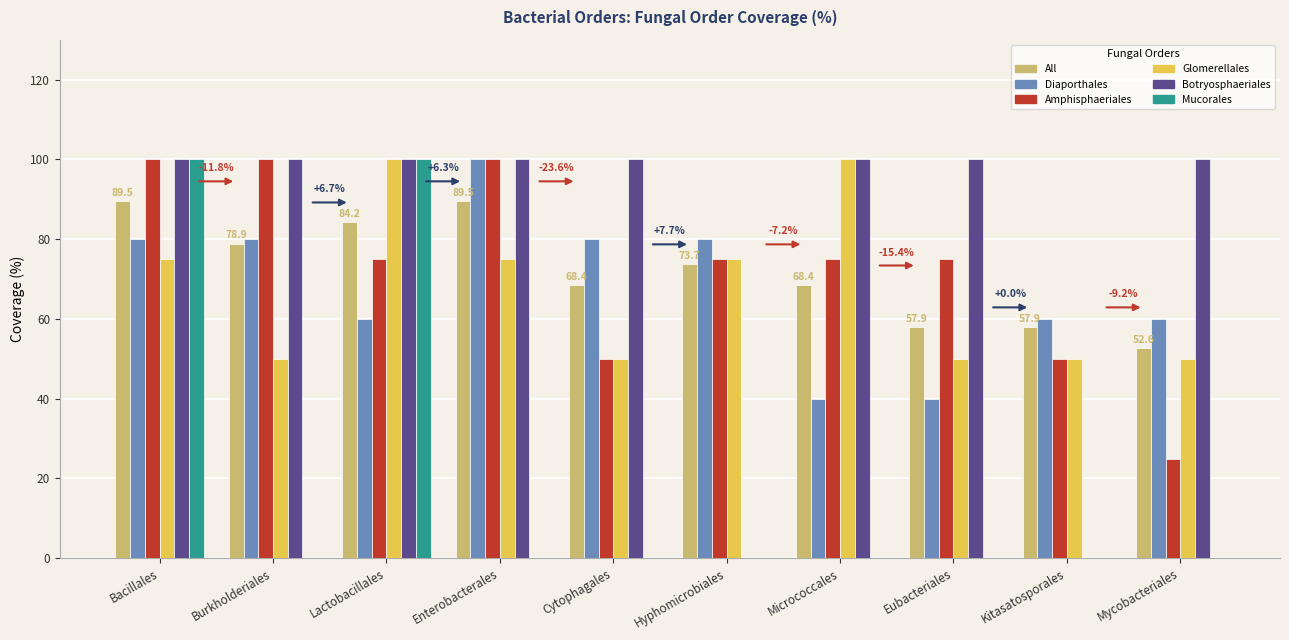

Are the bars grouped side by side (vs. stacked)?

Yes